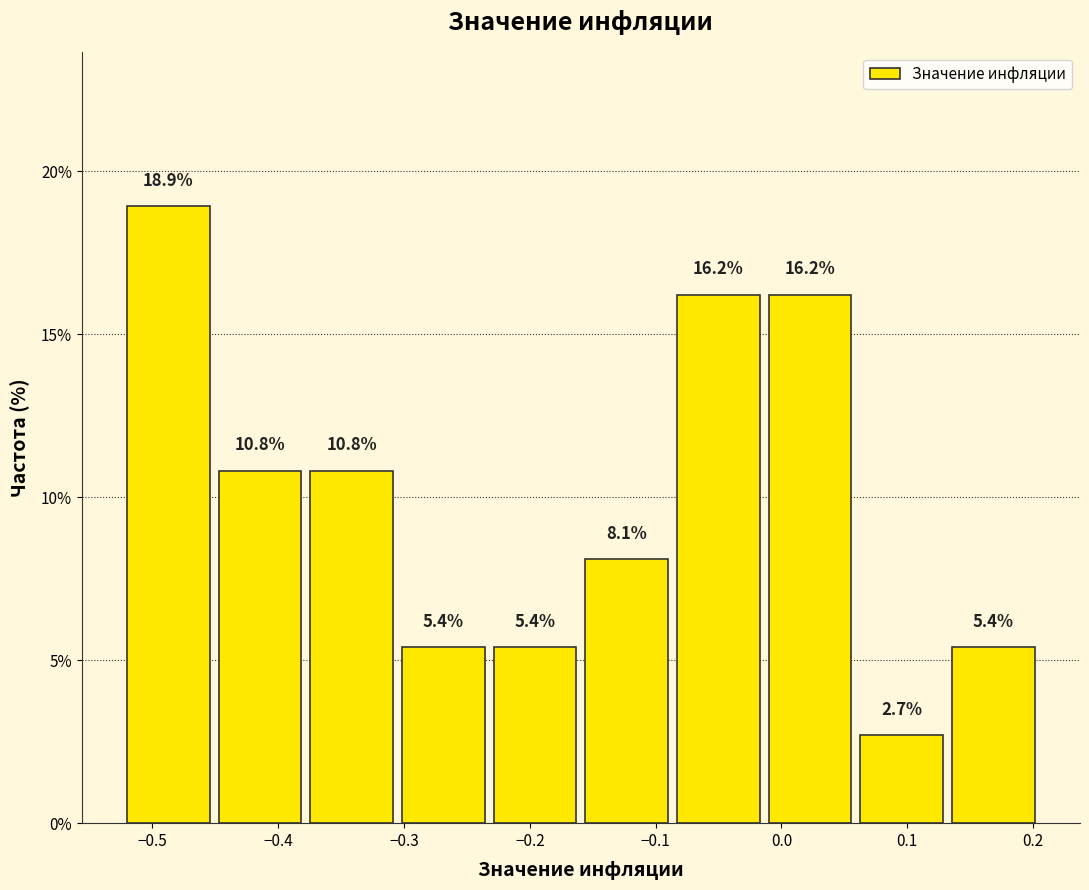

Which range on the x-axis has the tallest bar?

-0.52 to -0.45